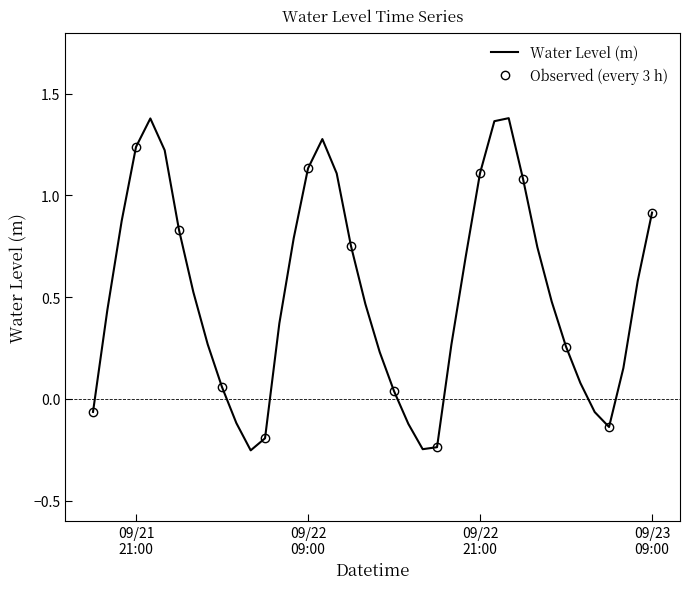

How many values exceed 0?

31